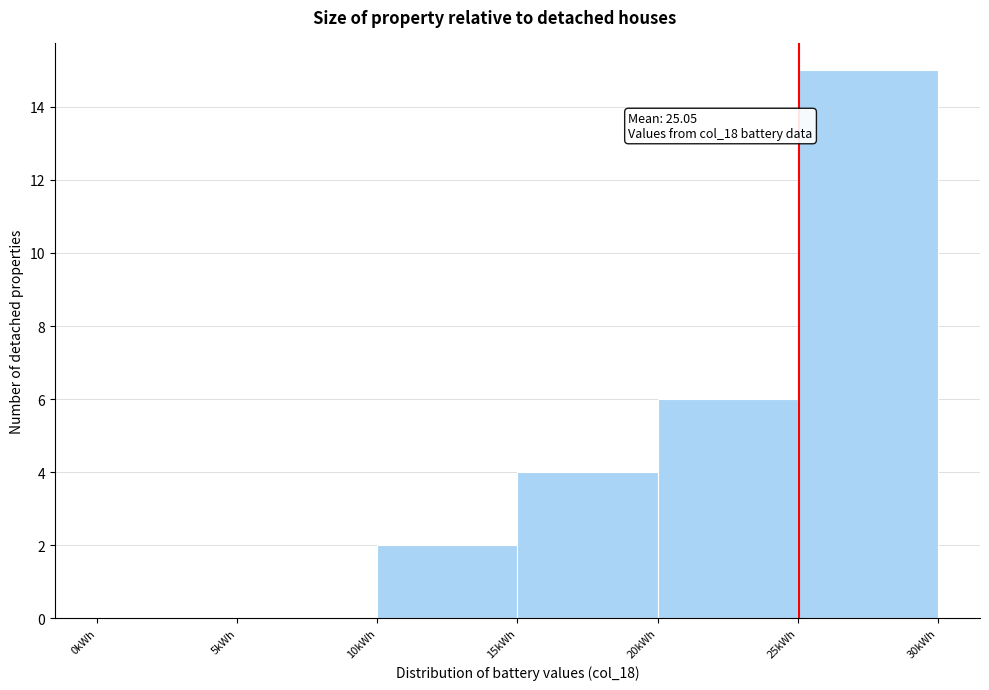

Over which range of the x-axis is the bar tallest?

25 to 30